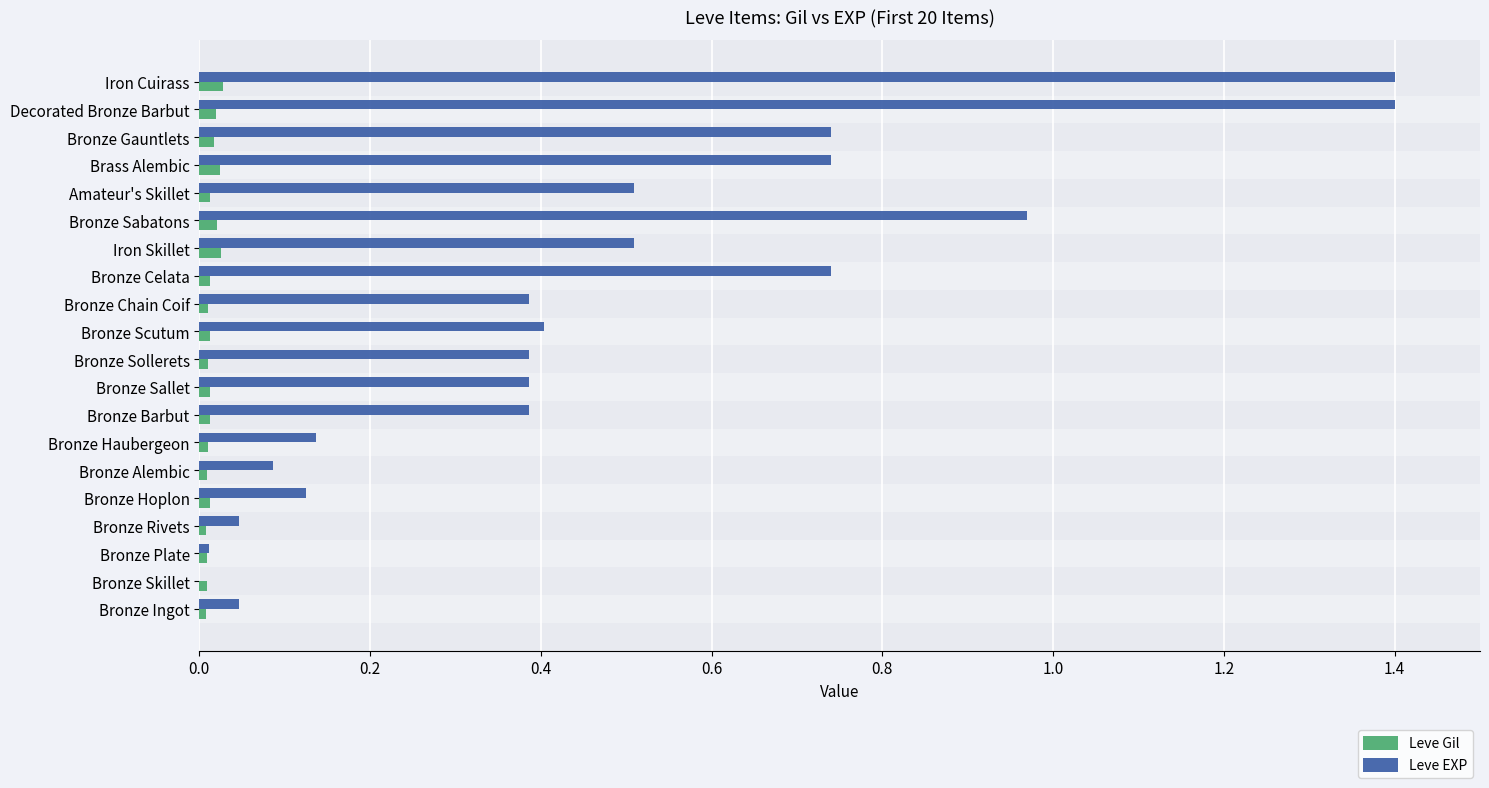

The Leve EXP series shows 0.4 at Bronze Celata. True or false?

False